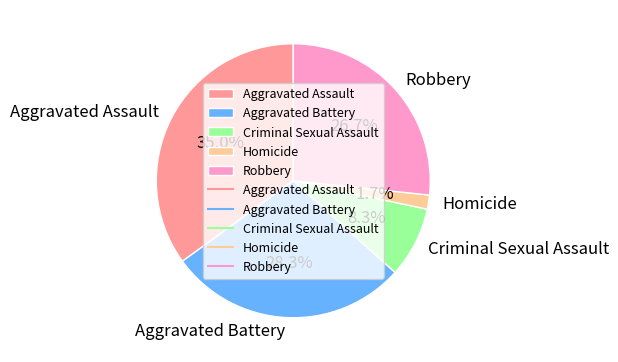

Does any single category account for the majority?

No